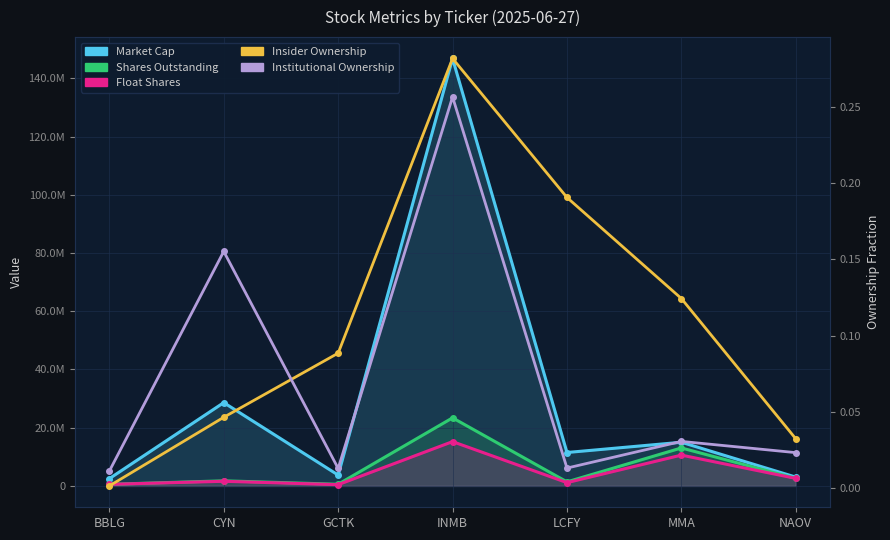

What is the value of the Market Cap point at the 4th from the left?

146824976.0